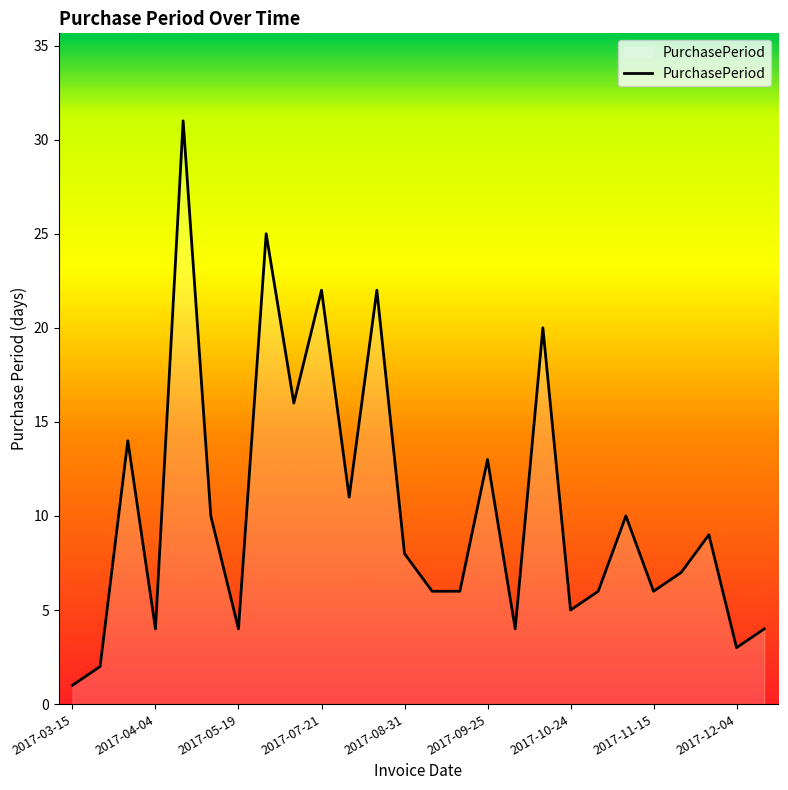

What is the maximum value shown in the chart?

31